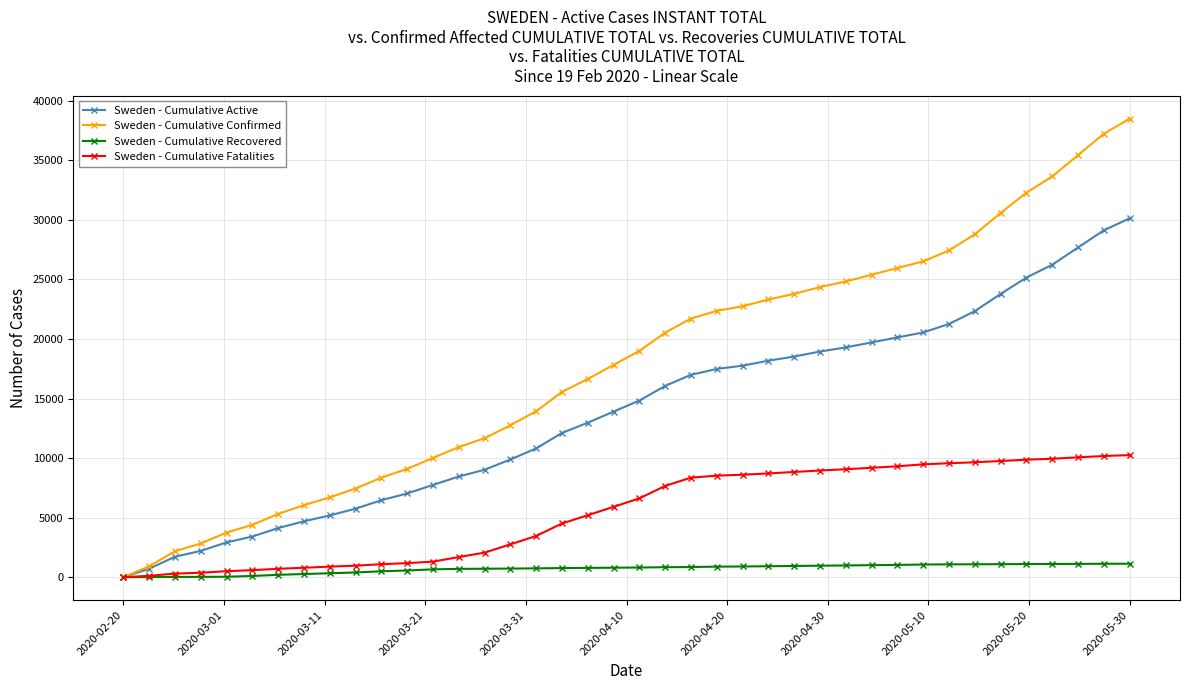

What is the difference between the maximum and minimum values in the Sweden - Cumulative Confirmed series?

38502.0